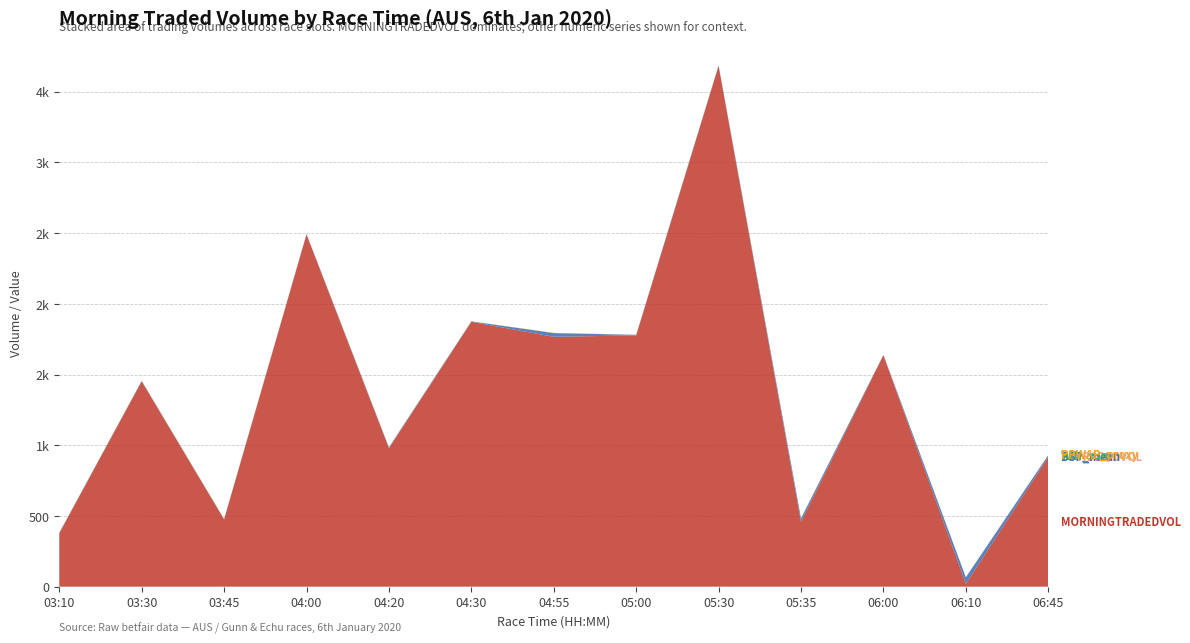

Reading left to right, extract all data points from this chart.

MORNINGTRADEDVOL: 378.2	1451.7	475.6	2490.1	979.3	1872.8	1766.9	1776.6	3681.2	459.2	1636.6	20.3	916.1
PPTRADEDVOL: 0.0	0.0	0.0	0.0	0.0	0.0	0.0	0.0	0.0	0.0	0.0	0.0	0.0
BSP_mean: 2.1	2.9	1.4	2.6	5.2	3.1	25.9	4.1	4.2	23.3	1.7	46.0	13.8
WIN_sum: 1.0	1.0	1.0	1.0	1.0	0.0	1.0	0.0	1.0	1.0	1.0	0.0	0.0
PPWAP_proxy: 1.0	1.0	1.0	1.0	1.0	1.0	1.0	1.0	1.0	1.0	1.0	1.0	1.0